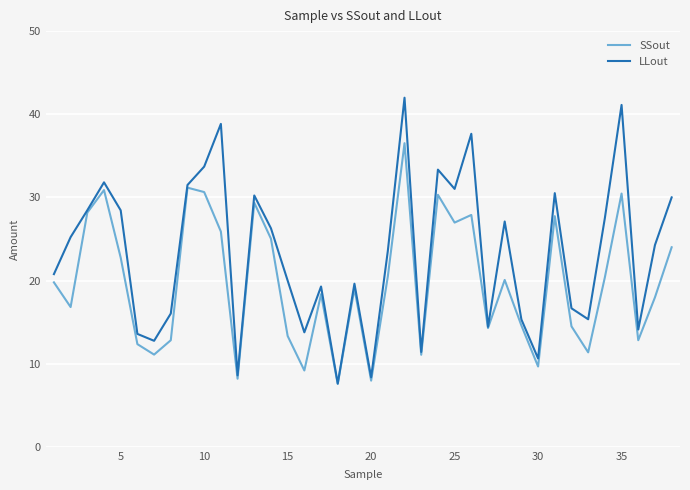

How many interior local valleys does the SSout series have?

12